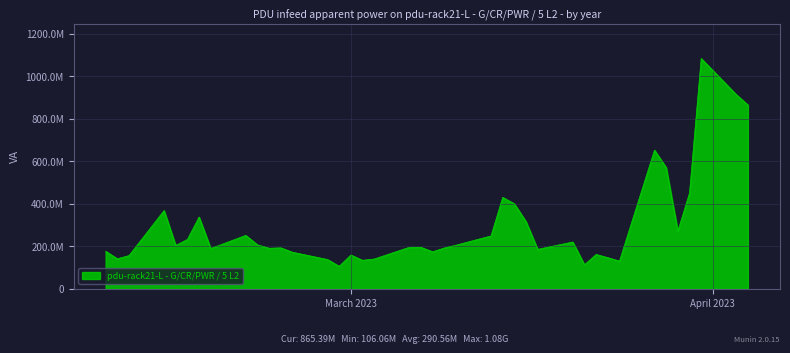

At which label is the value closest to 595012944?

2023-03-28